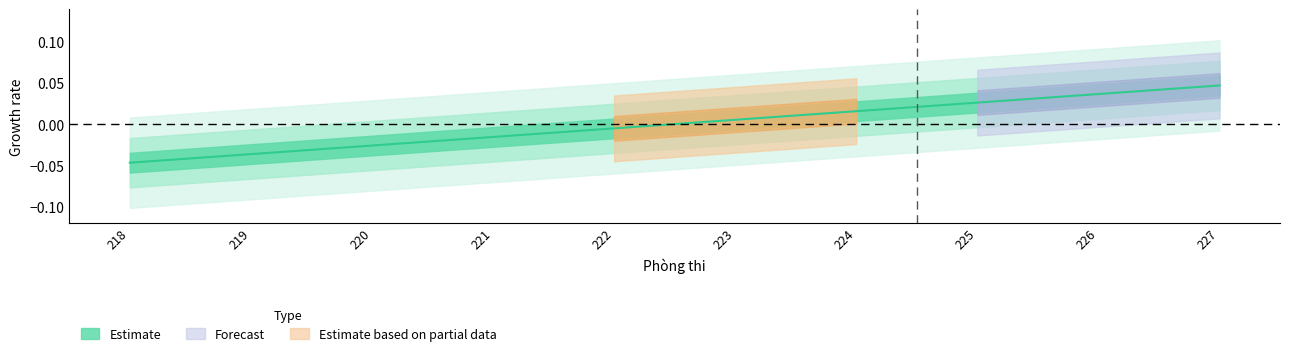

What is the difference between the maximum and minimum values?

0.1